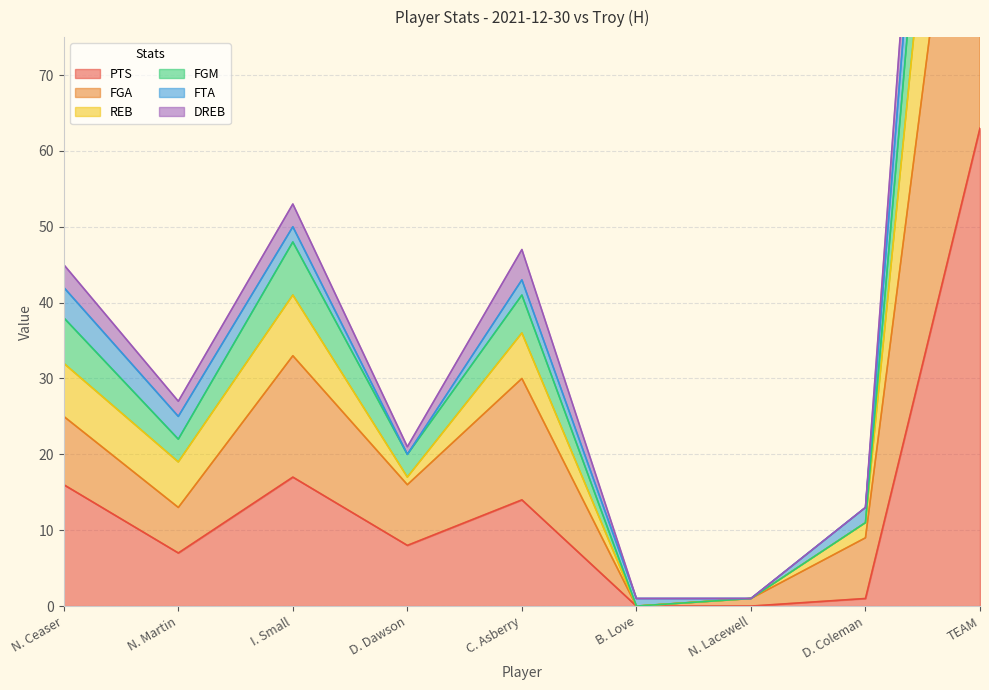

The value of FGM at B. Love is -75. True or false?

False